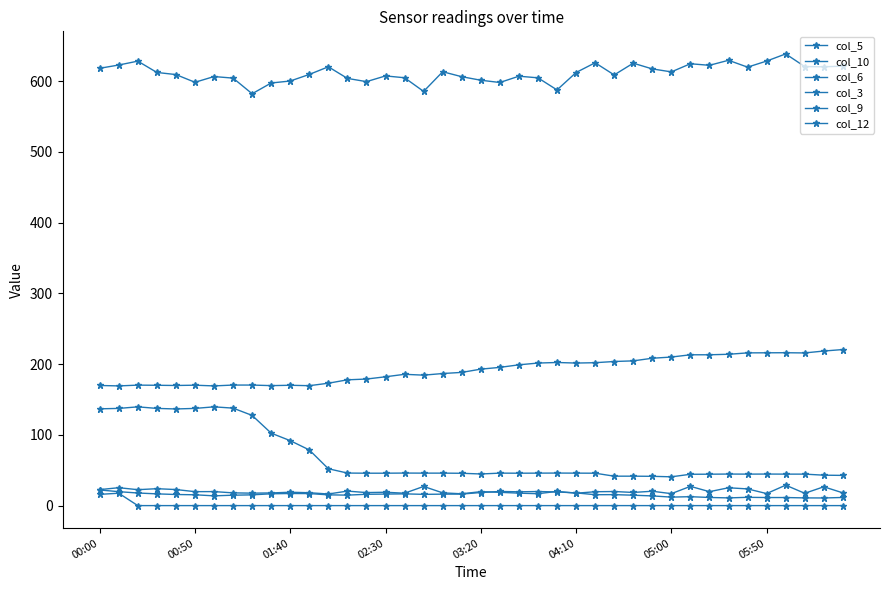

How many categories are shown in the chart?

40